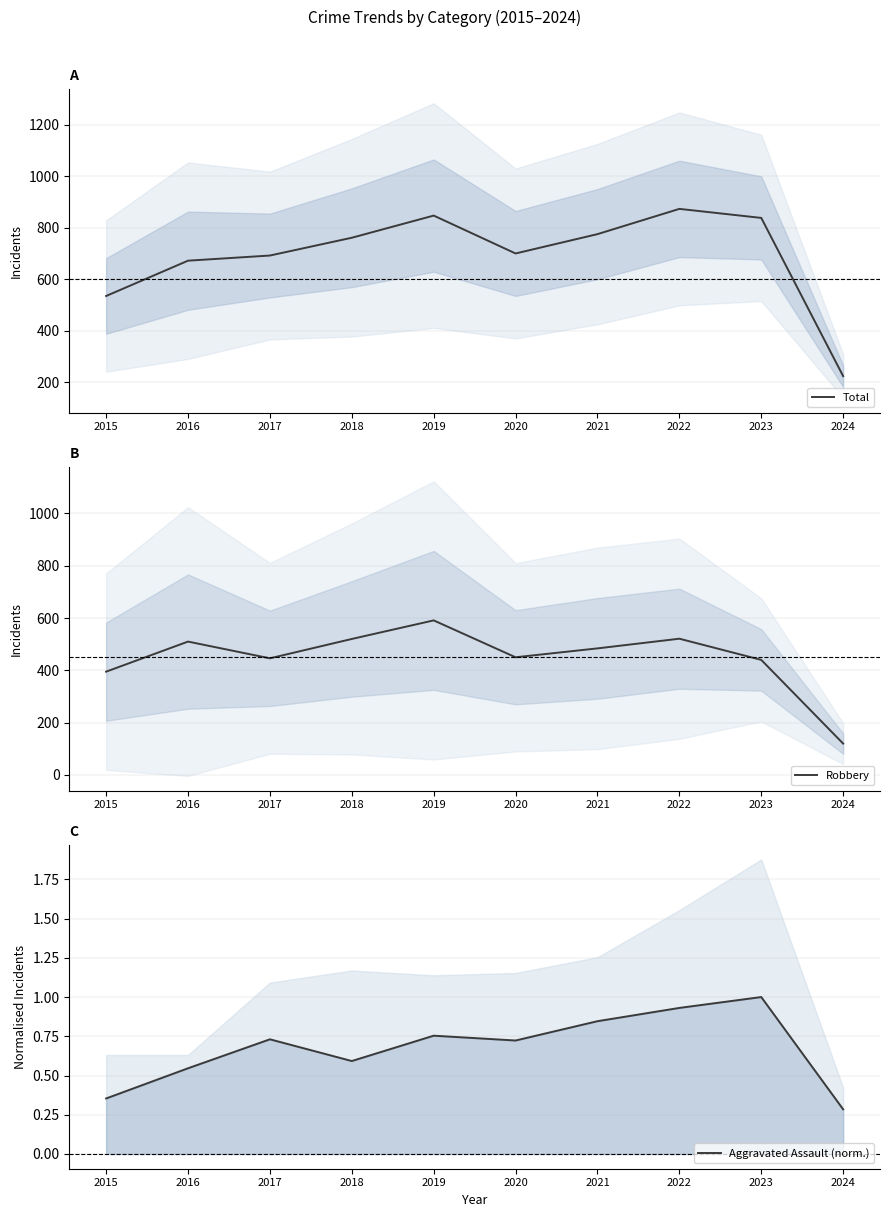

Reading left to right, list all the values displayed in this chart.

Total: 535.0	672.0	692.0	761.0	847.0	700.0	775.0	873.0	838.0	224.0
Robbery: 395.0	510.0	446.0	520.0	591.0	450.0	484.0	521.0	440.0	120.0
Aggravated Assault (norm.): 0.4	0.5	0.7	0.6	0.8	0.7	0.8	0.9	1.0	0.3